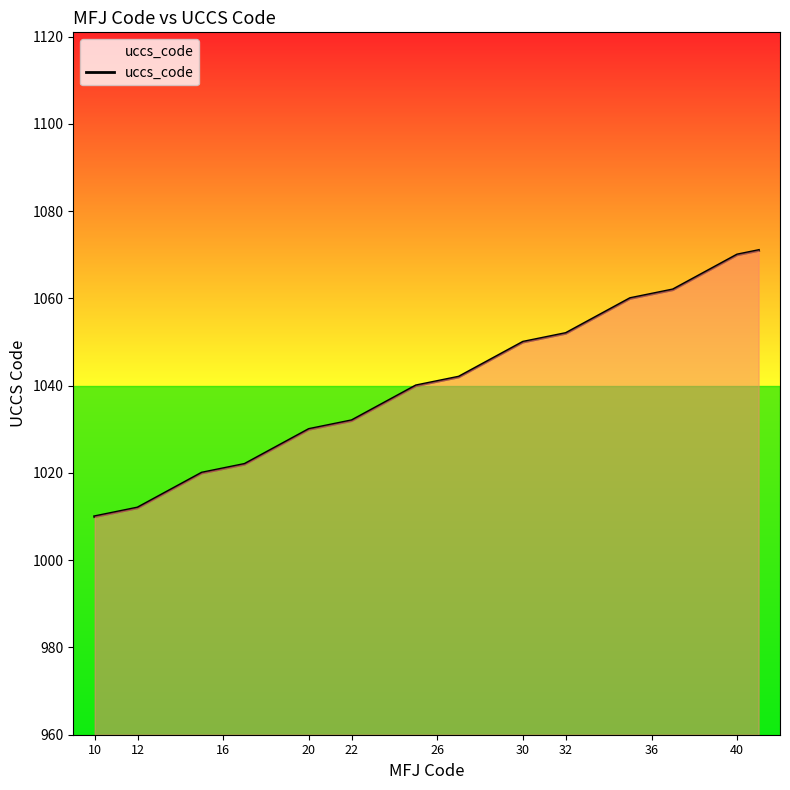

What is the smallest value displayed?

1010